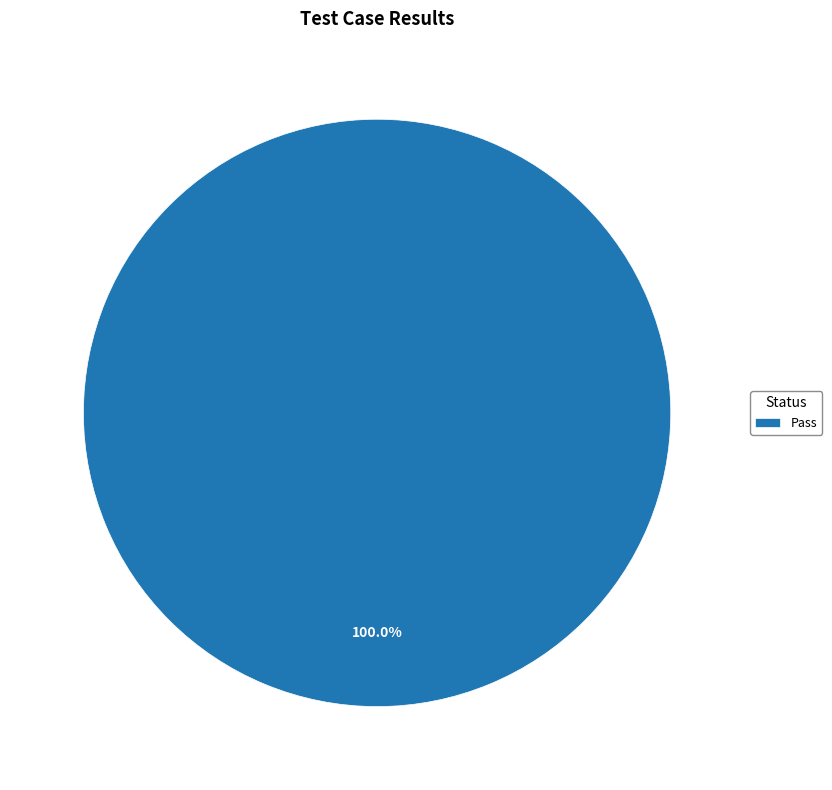

What is the majority slice?

Pass